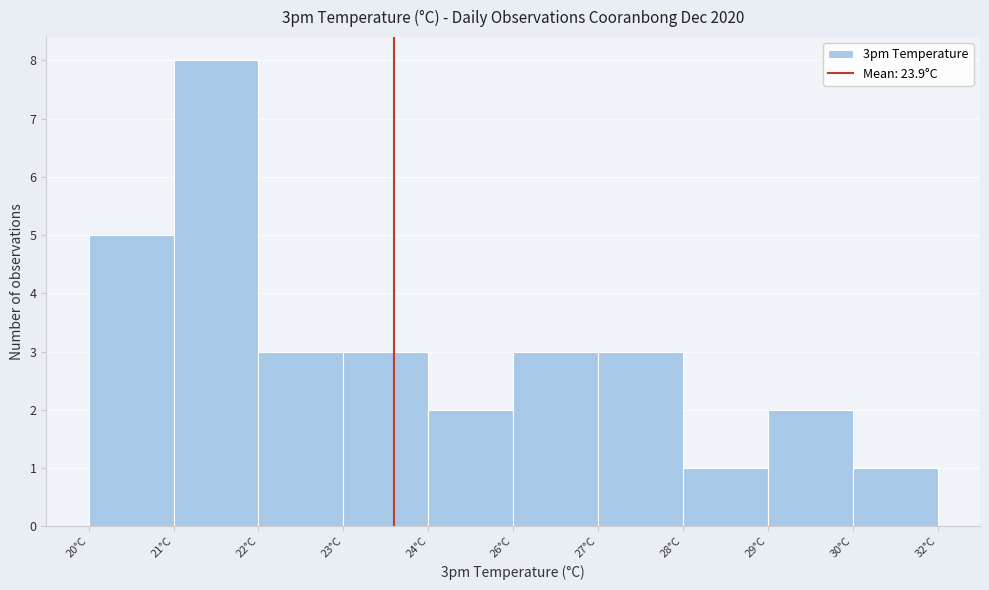

Reading right to left, what are all the values shown in this chart?

1	2	1	3	3	2	3	3	8	5